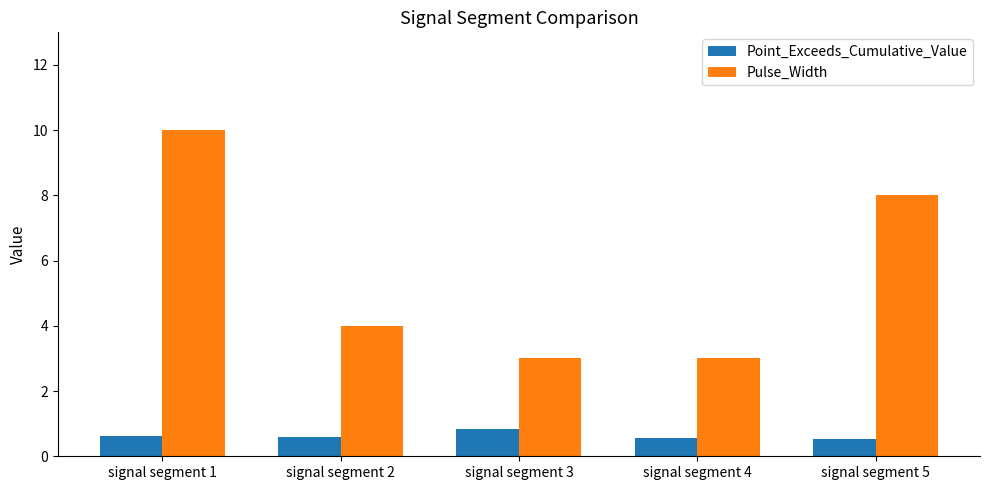

Is it true that Point_Exceeds_Cumulative_Value equals 0.8 at signal segment 3?

True